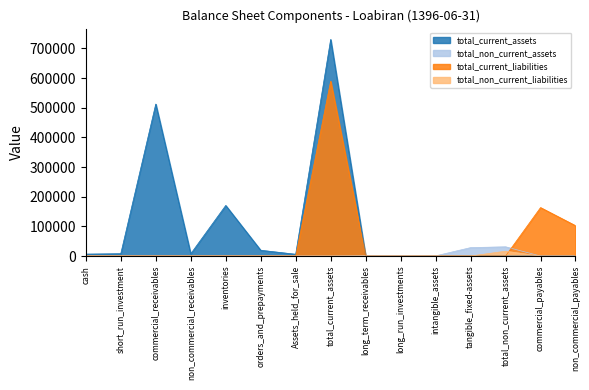

What are all the series names shown in the legend?

total_current_assets, total_non_current_assets, total_current_liabilities, total_non_current_liabilities